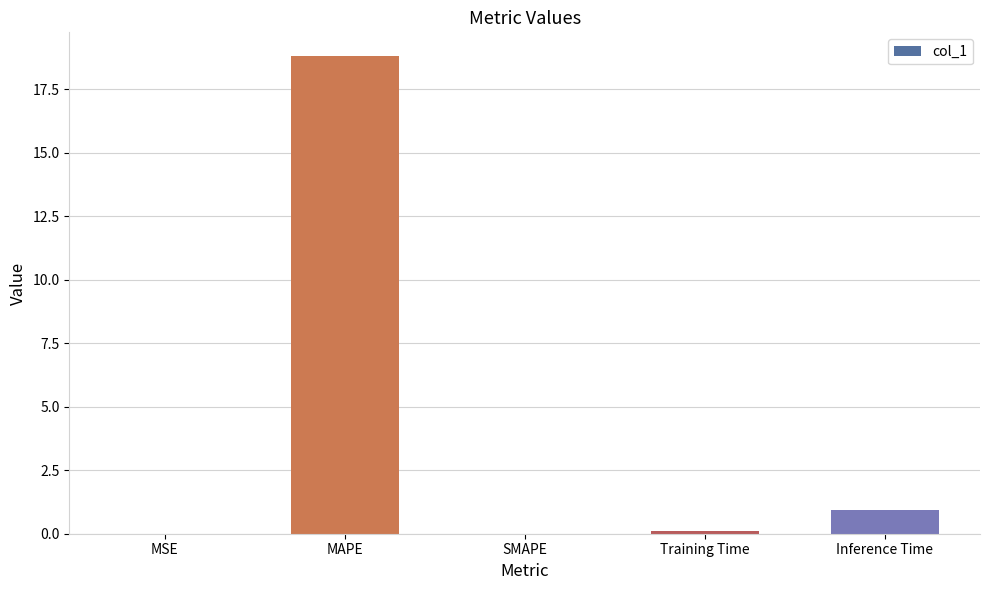

What is the change in value from MAPE to Training Time?

-18.7